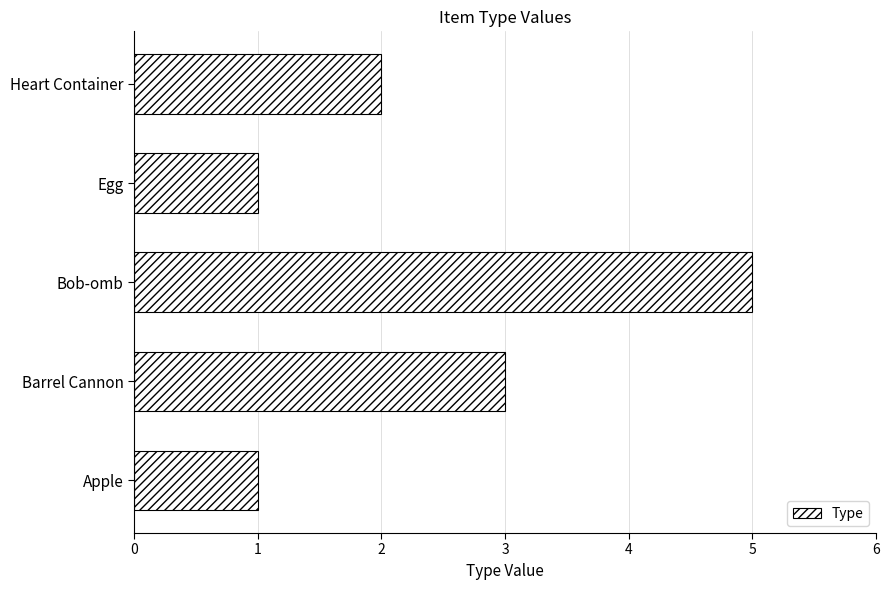

How many bars are there in total?

5